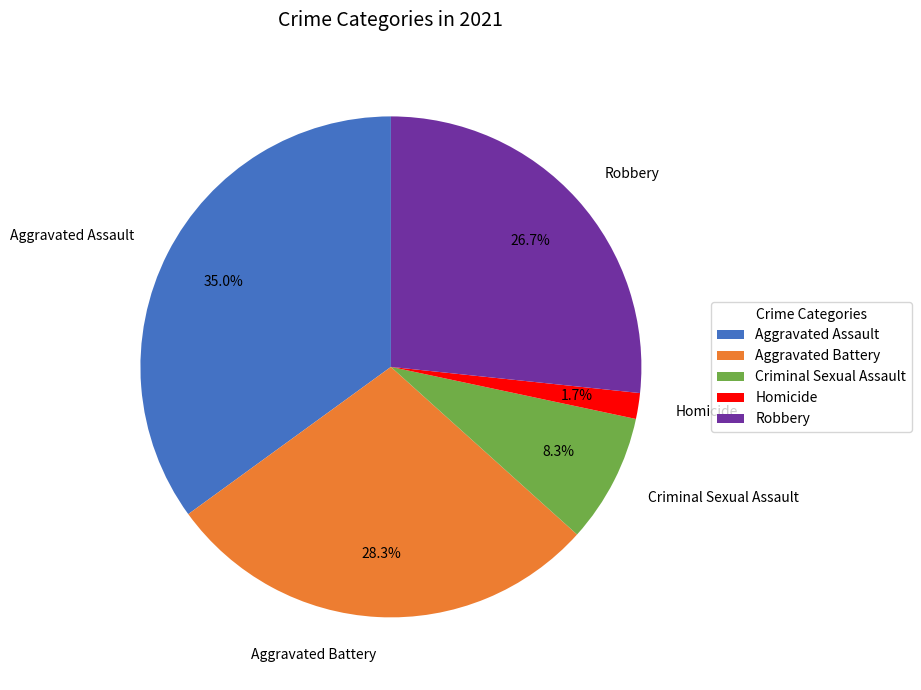

To the nearest percent, what percentage of the pie is Aggravated Assault?

35%